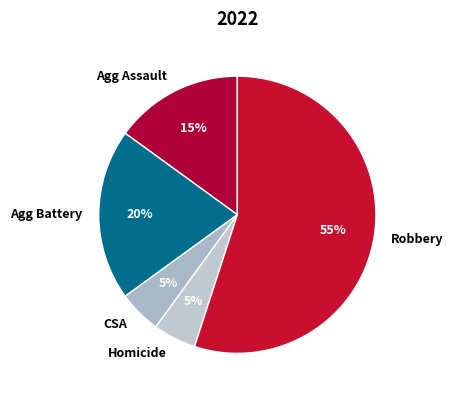

Combined, do Agg Assault and Agg Battery account for over 50%?

No